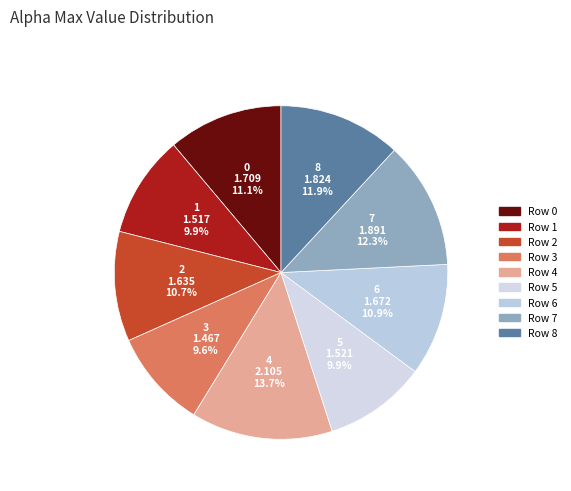

Rank the categories by value from lowest to highest.

3, 1, 5, 2, 6, 0, 8, 7, 4